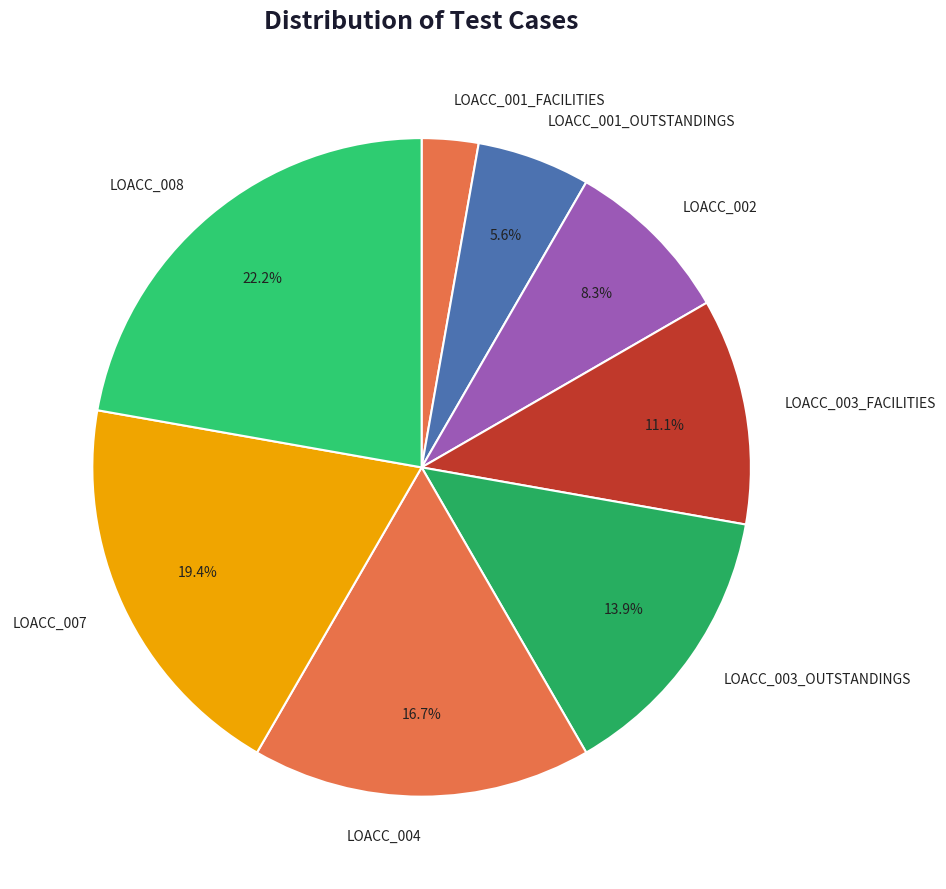

Count the number of slices in the pie.

8